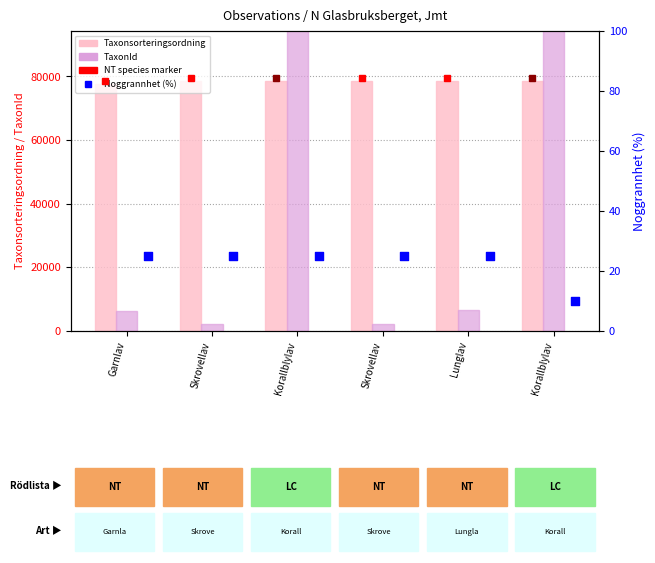

Which series has the largest total across all categories?

TaxonId